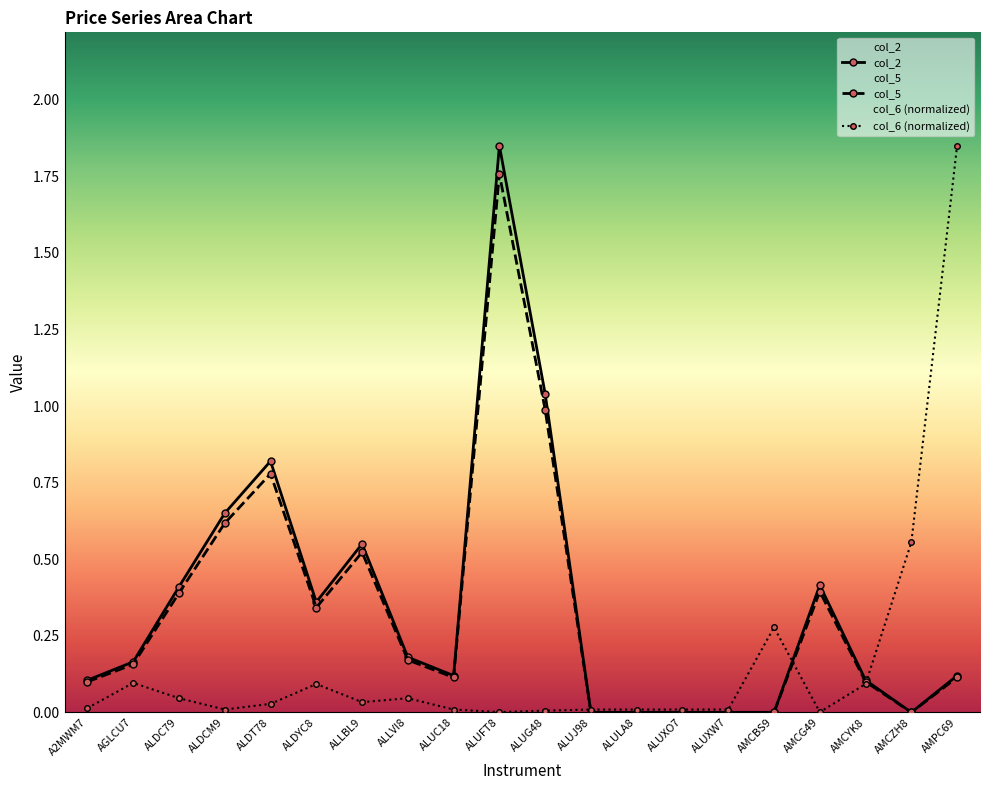

True or false: col_6 has a value of 0.1 at ALDC79.

False